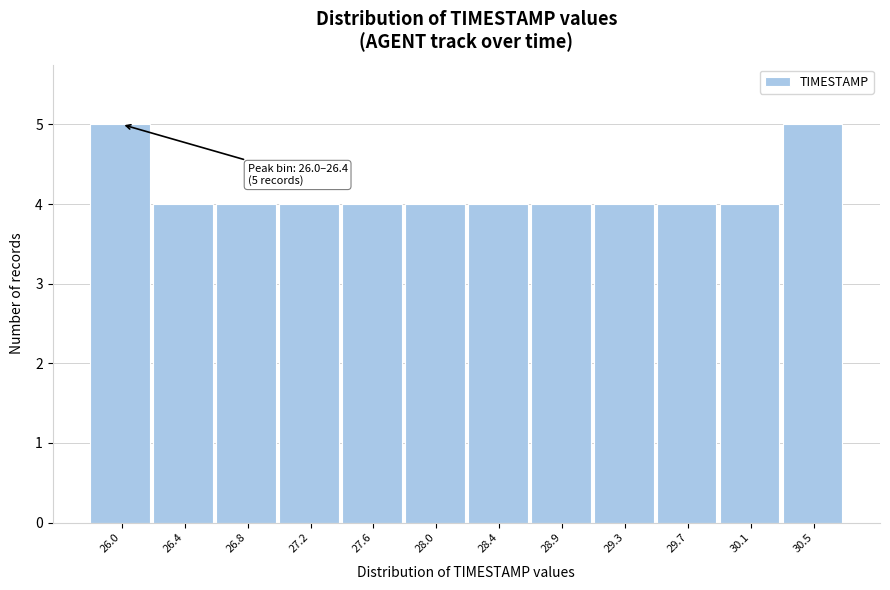

Reading right to left, transcribe all the data shown in this chart.

5	4	4	4	4	4	4	4	4	4	4	5